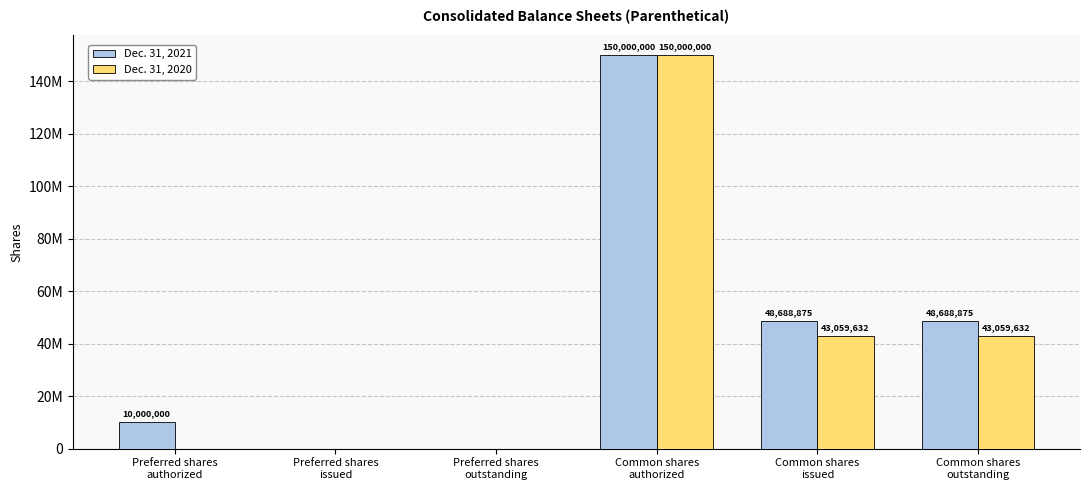

What is the label of the 1st bar from the left?

Preferred shares
authorized